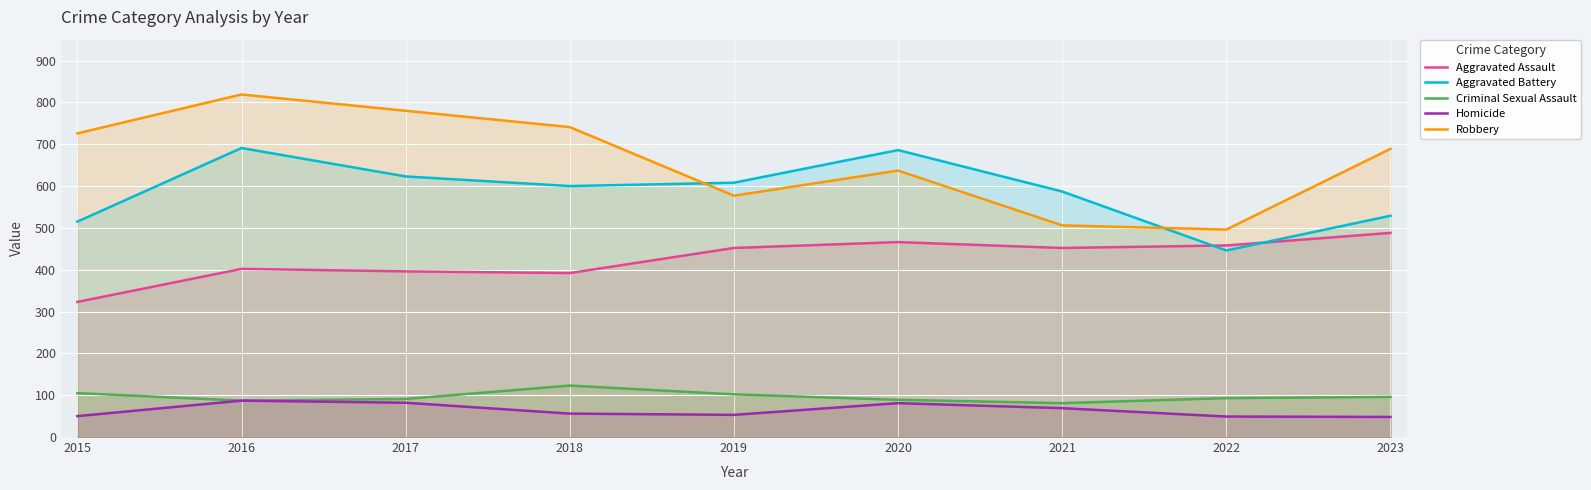

What is the approximate value of Criminal Sexual Assault at 2017, to the nearest 10?

90